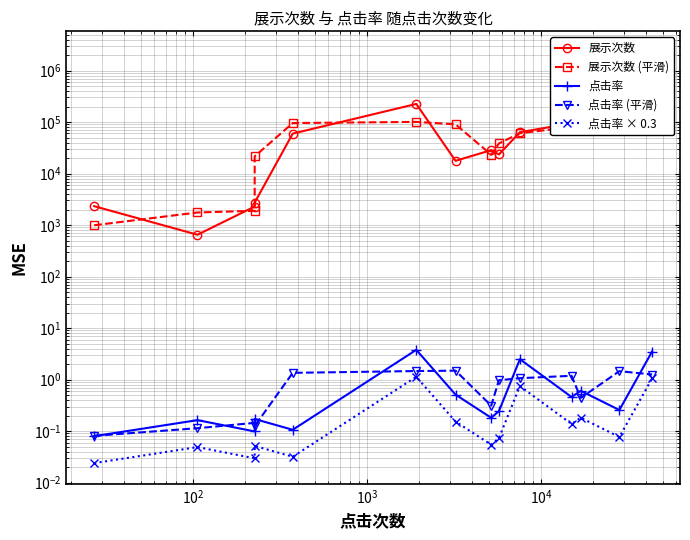

True or false: 点击率 (平滑) and 展示次数 cross at least once.

False